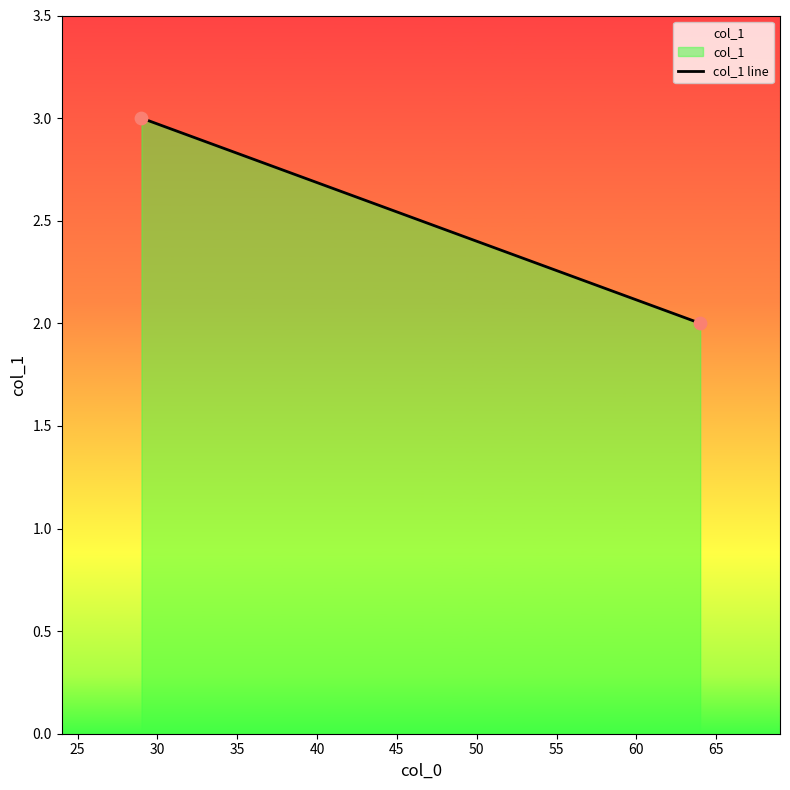

What is the range of X values (max minus min)?

35